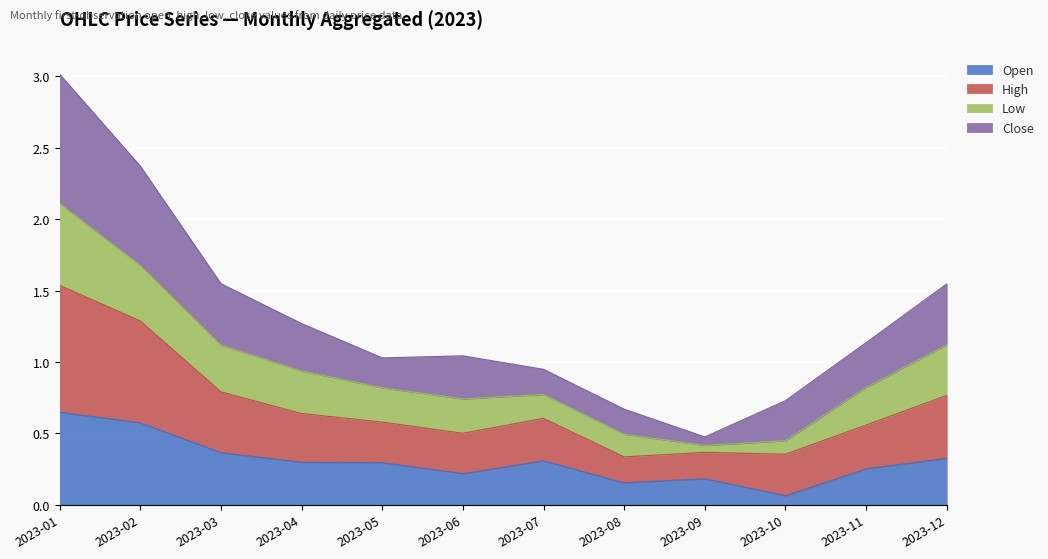

Where is Open nearest to the value 0?

2023-10